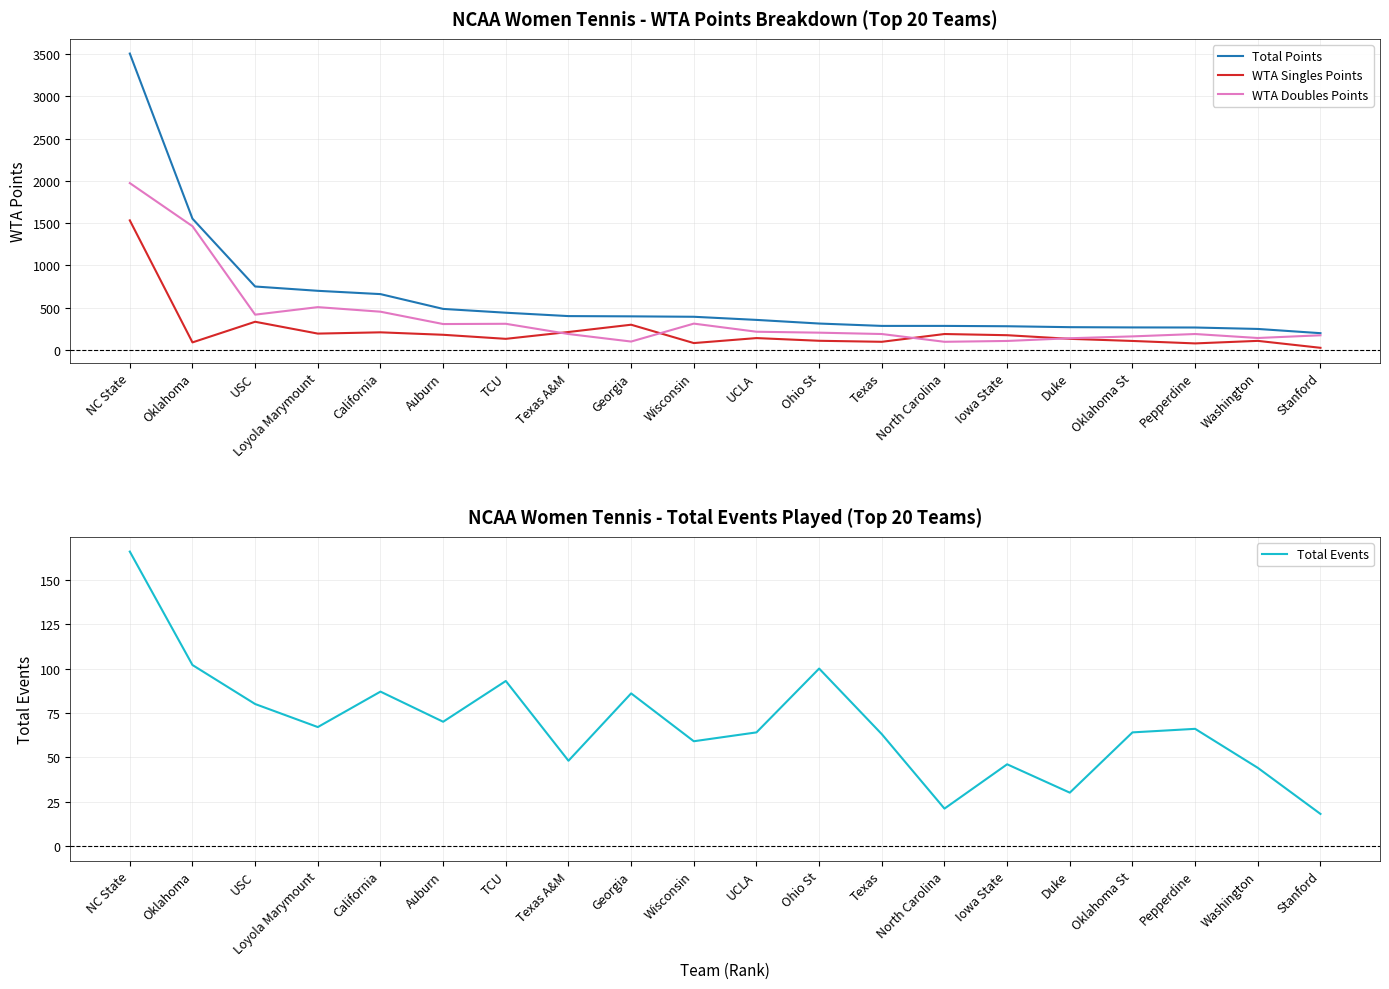

Reading left to right, list all the values displayed in this chart.

Total Points: NC State=3505	Oklahoma=1552	USC=750	Loyola Marymount=699	California=660	Auburn=485	TCU=440	Texas A&M=400	Georgia=397	Wisconsin=392	UCLA=355	Ohio St=312	Texas=284	North Carolina=284	Iowa State=280	Duke=269	Oklahoma St=266	Pepperdine=265	Washington=248	Stanford=198
WTA Singles Points: NC State=1532	Oklahoma=89	USC=333	Loyola Marymount=193	California=208	Auburn=179	TCU=131	Texas A&M=212	Georgia=298	Wisconsin=81	UCLA=140	Ohio St=108	Texas=96	North Carolina=188	Iowa State=174	Duke=131	Oklahoma St=106	Pepperdine=77	Washington=107	Stanford=25
WTA Doubles Points: NC State=1973	Oklahoma=1463	USC=417	Loyola Marymount=506	California=452	Auburn=306	TCU=309	Texas A&M=188	Georgia=99	Wisconsin=311	UCLA=215	Ohio St=204	Texas=188	North Carolina=96	Iowa State=106	Duke=138	Oklahoma St=160	Pepperdine=188	Washington=141	Stanford=173
Total Events: NC State=166	Oklahoma=102	USC=80	Loyola Marymount=67	California=87	Auburn=70	TCU=93	Texas A&M=48	Georgia=86	Wisconsin=59	UCLA=64	Ohio St=100	Texas=63	North Carolina=21	Iowa State=46	Duke=30	Oklahoma St=64	Pepperdine=66	Washington=44	Stanford=18